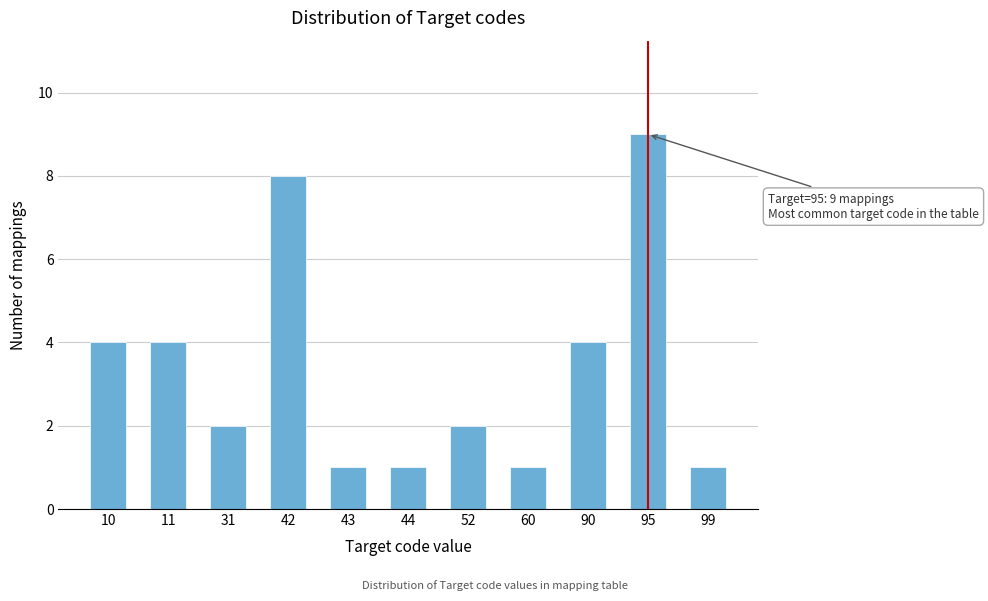

Reading left to right, extract all data points from this chart.

4	4	2	8	1	1	2	1	4	9	1